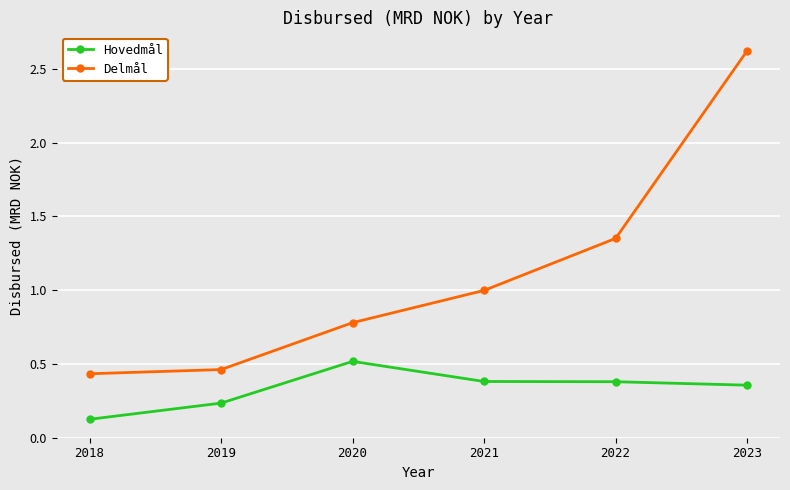

What is the difference between the highest and lowest values at 2021?

0.6